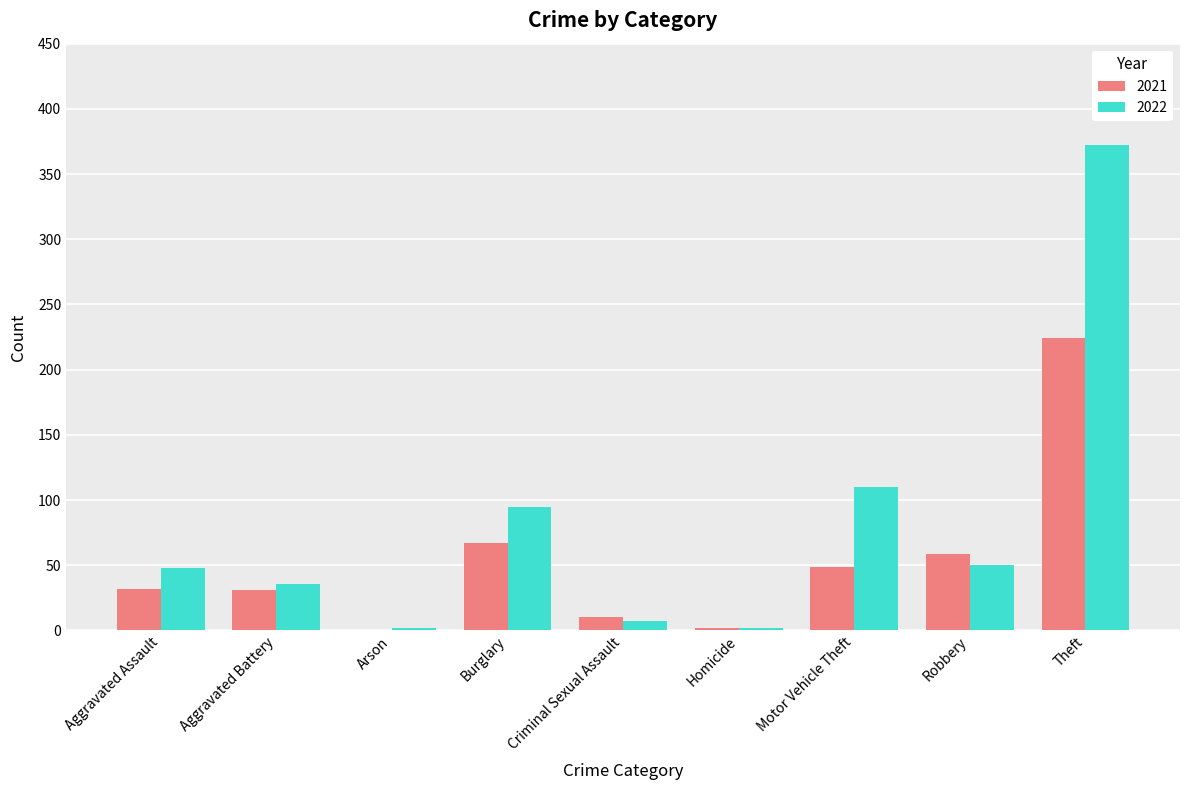

Which label corresponds to the largest value in the chart?

Theft